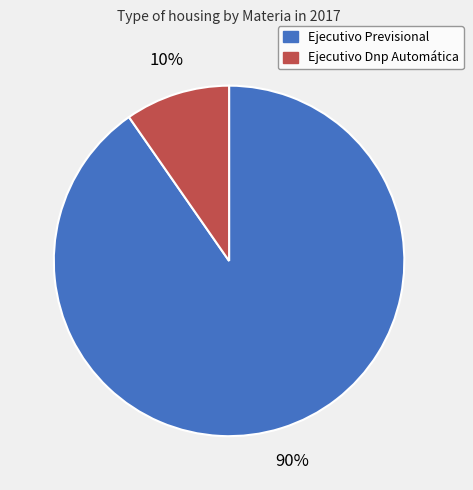

Rank the categories by value from lowest to highest.

Ejecutivo Dnp Automática, Ejecutivo Previsional